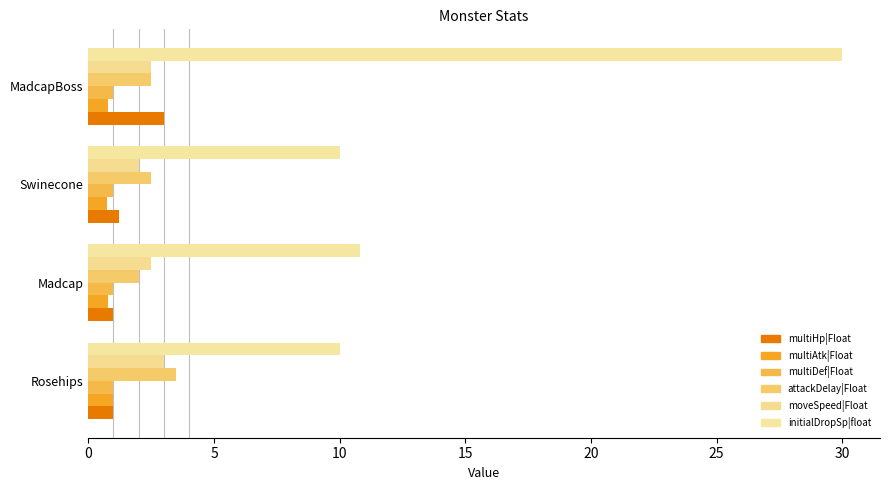

What is the value of the attackDelay|Float bar at the 4th from the left?

2.5